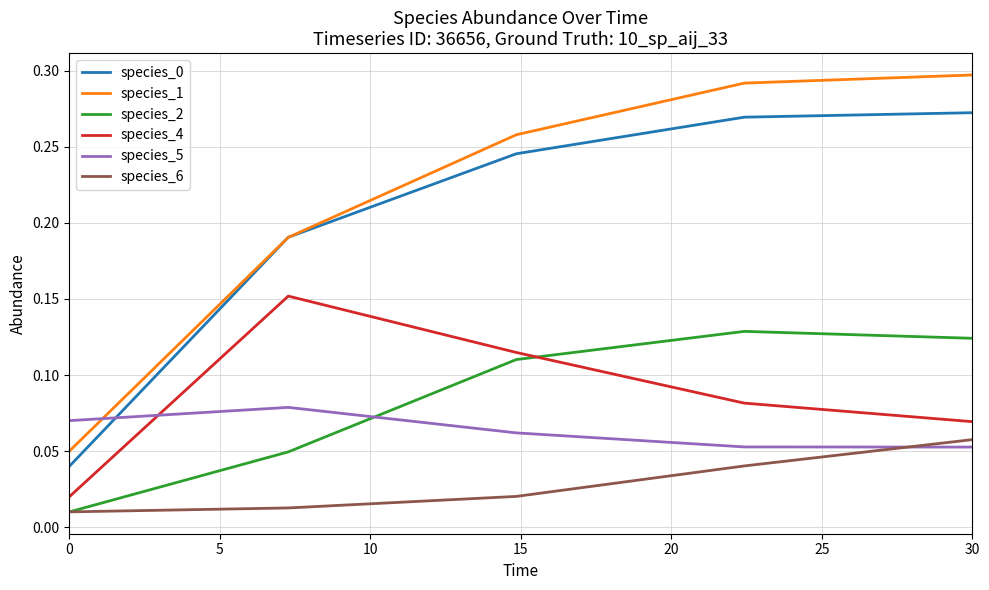

At how many categories does at least one series exceed 0?

5